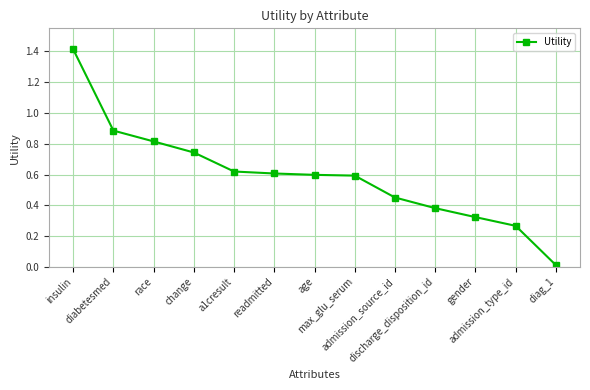

What is the greatest value displayed?

1.4